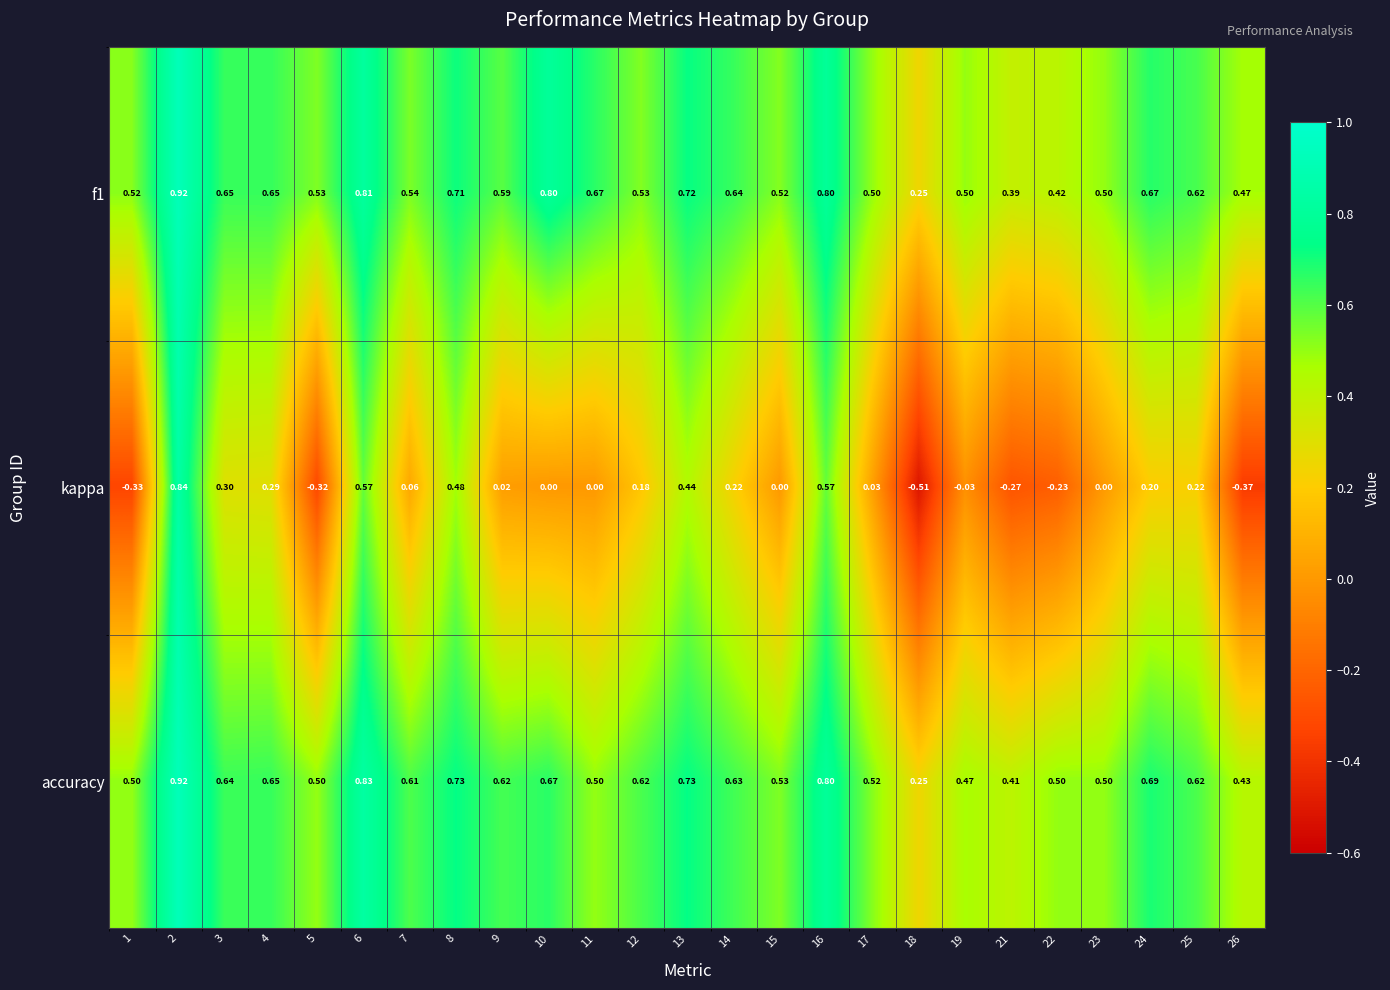

Is the value of kappa at 9 greater than the value of accuracy at 26?

No